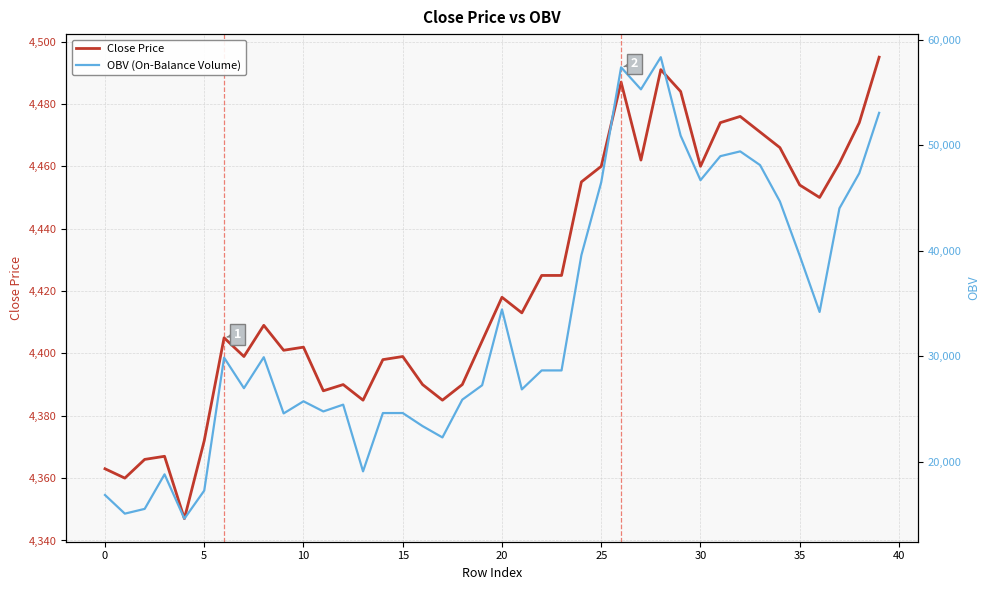

What is the difference between the maximum and minimum values in the OBV (On-Balance Volume) series?

43767.6